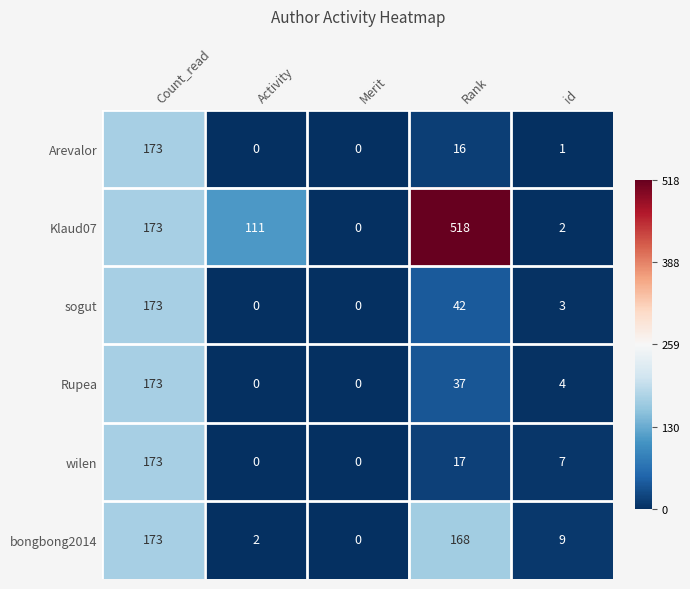

The bongbong2014 series shows 3 at id. True or false?

False